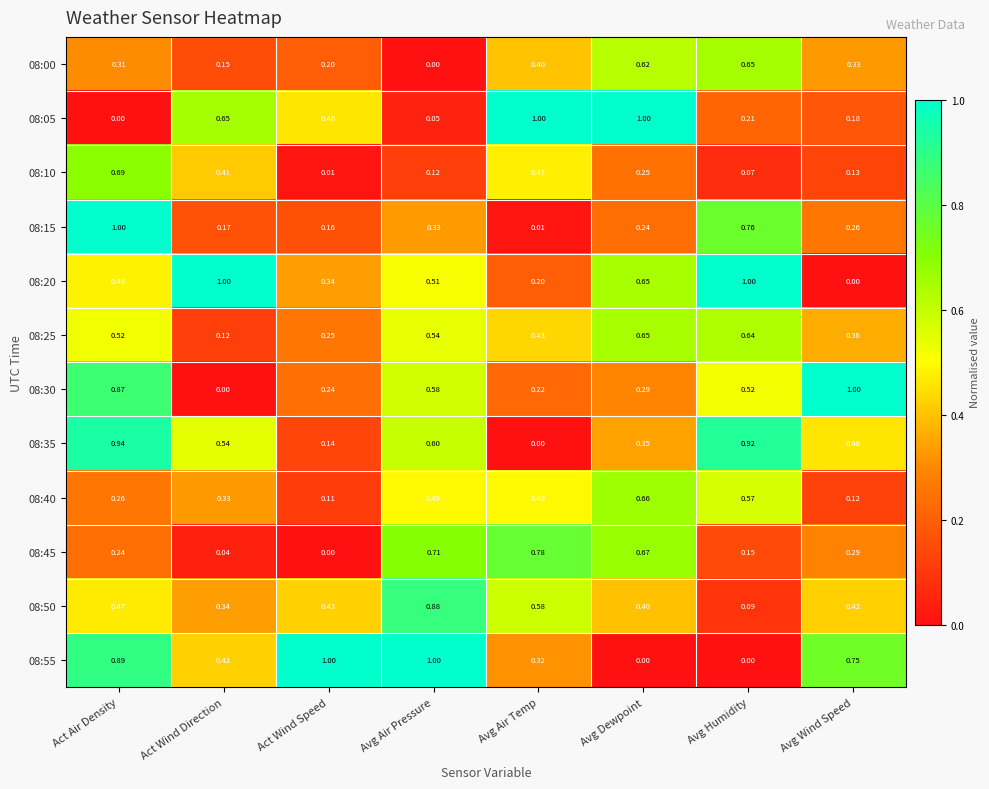

Which category has the lowest value in the 08:10 series?

Act Wind Speed